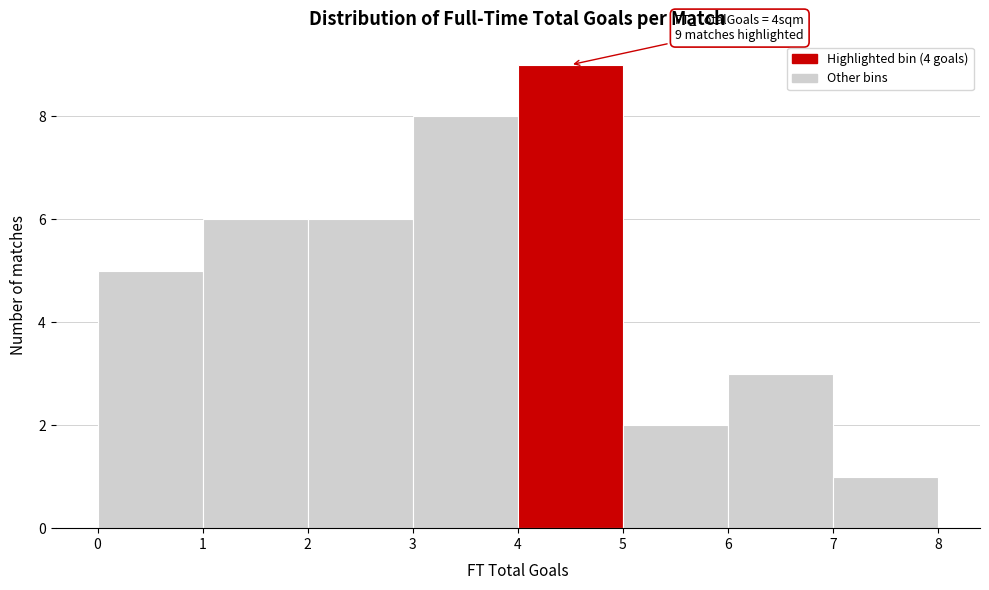

Over which range of the x-axis is the bar tallest?

4 to 5